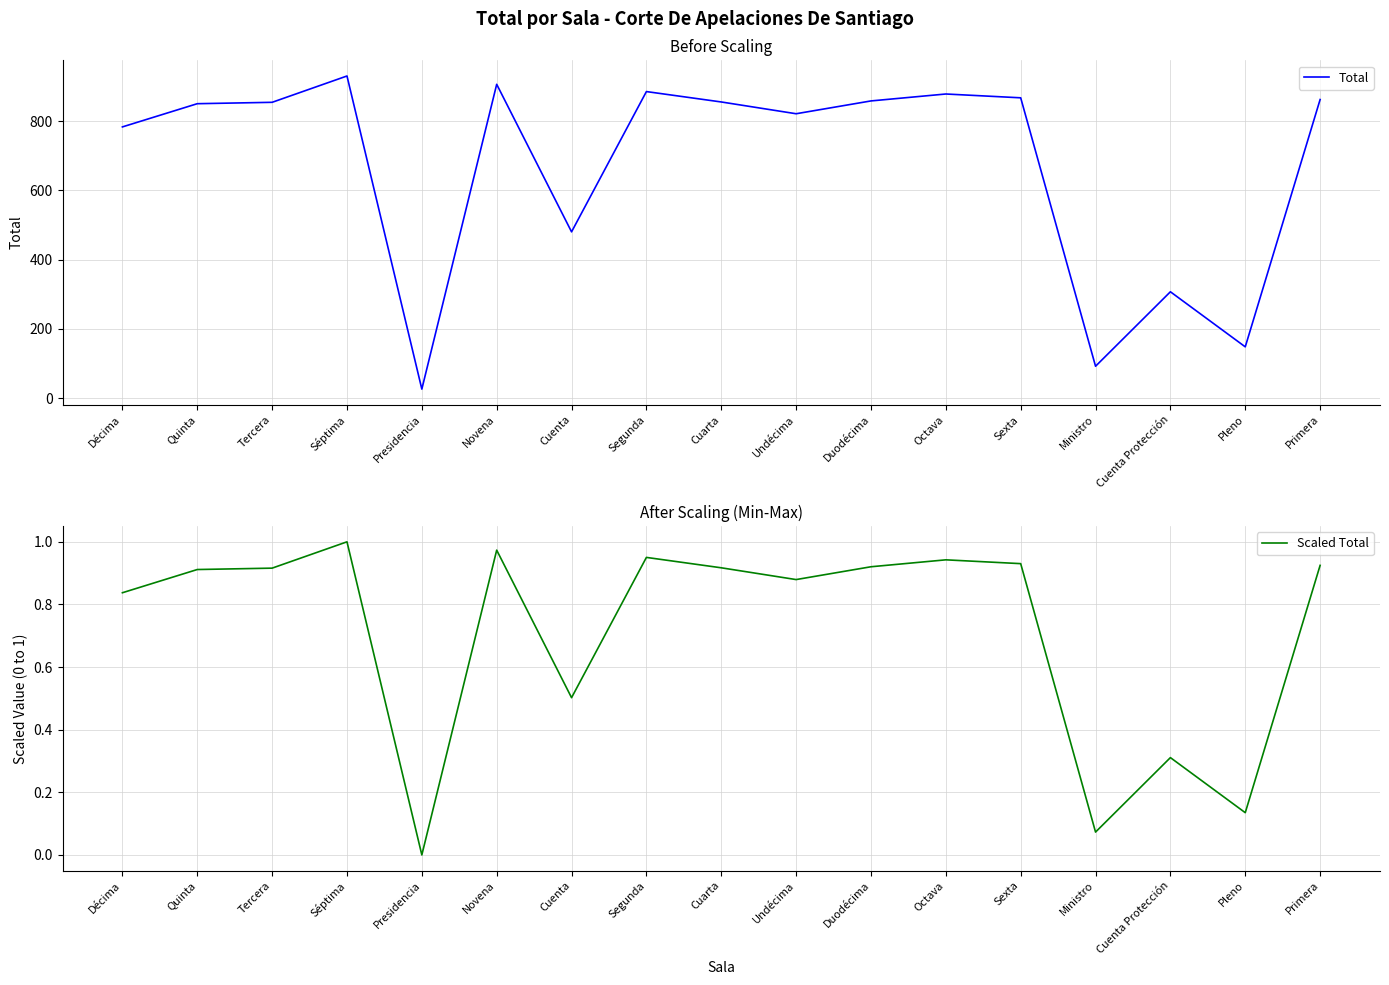

Which series has the widest spread of values?

Total